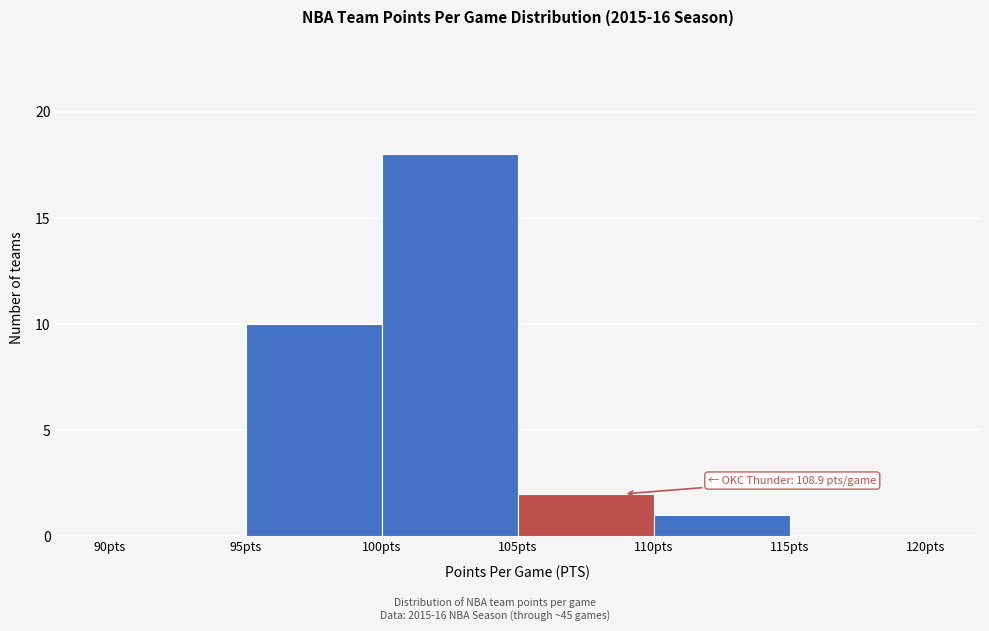

Over which range of the x-axis is the bar tallest?

100 to 105